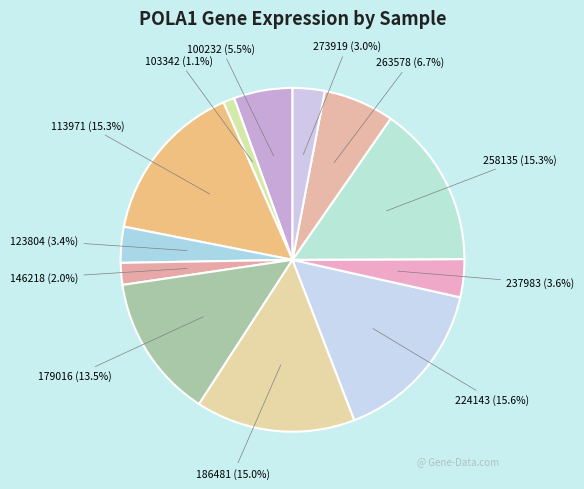

What is the largest slice in the pie chart?

224143